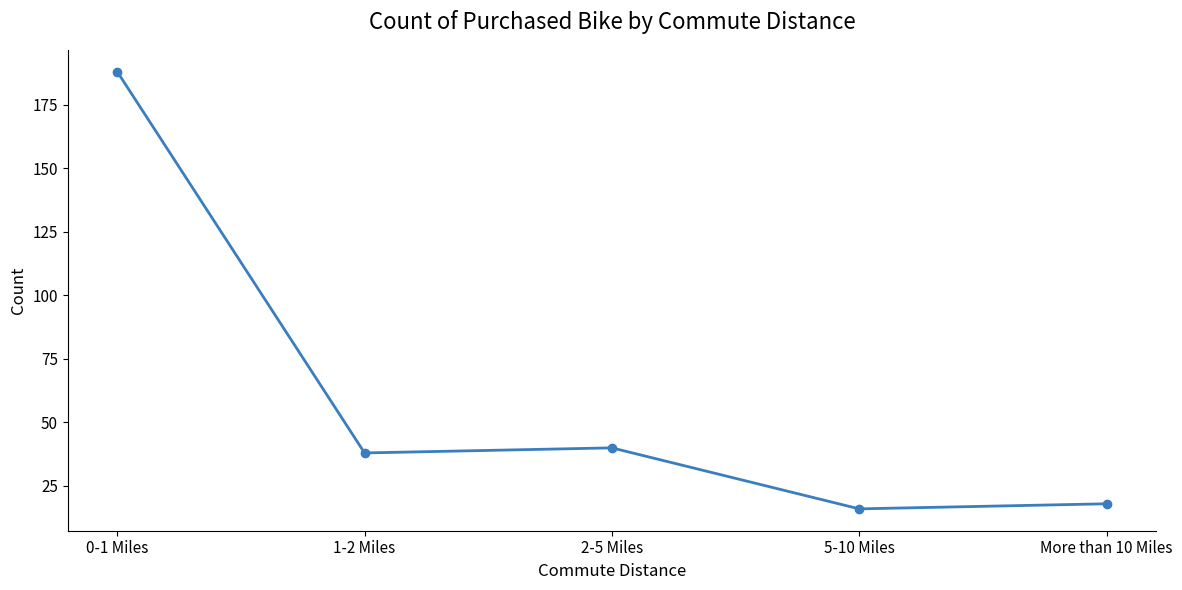

What is the value of the 5th point from the left?

18